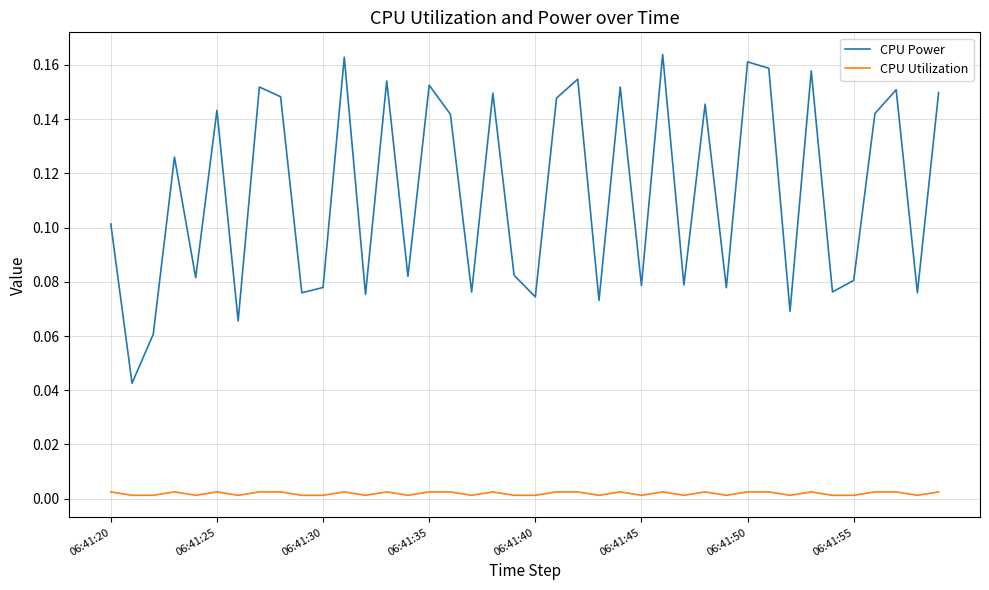

True or false: CPU Power and CPU Utilization cross at least once.

False